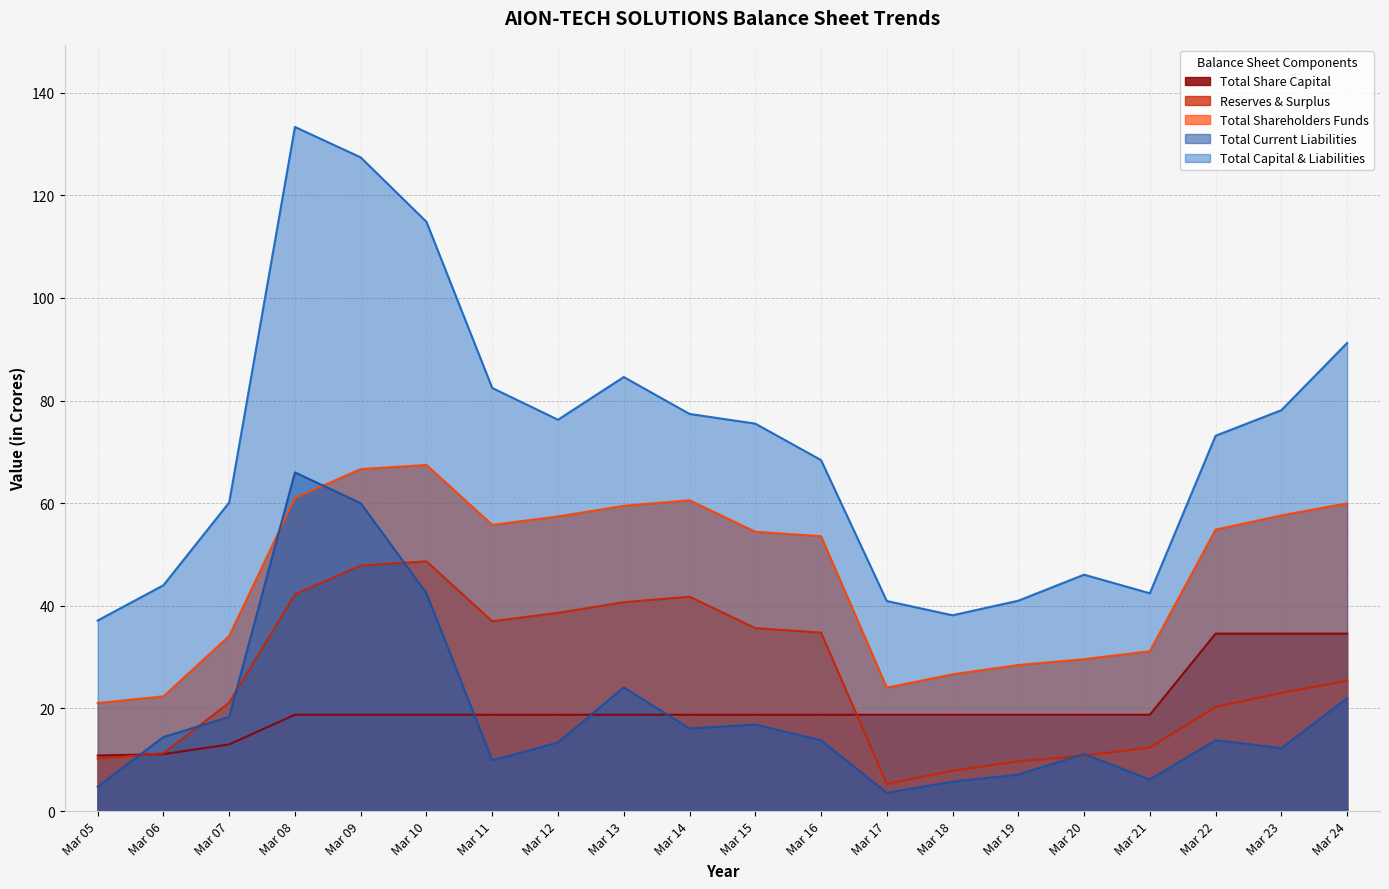

Reading right to left, extract all data points from this chart.

Total Share Capital: Mar 24=34.6	Mar 23=34.6	Mar 22=34.6	Mar 21=18.8	Mar 20=18.8	Mar 19=18.8	Mar 18=18.8	Mar 17=18.8	Mar 16=18.8	Mar 15=18.8	Mar 14=18.8	Mar 13=18.8	Mar 12=18.8	Mar 11=18.8	Mar 10=18.8	Mar 09=18.8	Mar 08=18.8	Mar 07=13.0	Mar 06=11.1	Mar 05=10.8
Reserves & Surplus: Mar 24=25.4	Mar 23=23.0	Mar 22=20.3	Mar 21=12.4	Mar 20=10.8	Mar 19=9.7	Mar 18=7.9	Mar 17=5.3	Mar 16=34.8	Mar 15=35.7	Mar 14=41.8	Mar 13=40.7	Mar 12=38.6	Mar 11=37.0	Mar 10=48.7	Mar 09=47.9	Mar 08=42.2	Mar 07=21.1	Mar 06=11.3	Mar 05=10.2
Total Shareholders Funds: Mar 24=60.0	Mar 23=57.6	Mar 22=54.9	Mar 21=31.2	Mar 20=29.6	Mar 19=28.5	Mar 18=26.7	Mar 17=24.1	Mar 16=53.6	Mar 15=54.4	Mar 14=60.6	Mar 13=59.5	Mar 12=57.4	Mar 11=55.8	Mar 10=67.5	Mar 09=66.6	Mar 08=61.0	Mar 07=34.1	Mar 06=22.4	Mar 05=21.1
Total Current Liabilities: Mar 24=22.0	Mar 23=12.3	Mar 22=13.8	Mar 21=6.2	Mar 20=11.1	Mar 19=7.1	Mar 18=5.7	Mar 17=3.6	Mar 16=13.8	Mar 15=16.9	Mar 14=16.1	Mar 13=24.1	Mar 12=13.4	Mar 11=9.9	Mar 10=42.5	Mar 09=60.0	Mar 08=66.0	Mar 07=18.4	Mar 06=14.4	Mar 05=4.8
Total Capital & Liabilities: Mar 24=91.2	Mar 23=78.1	Mar 22=73.1	Mar 21=42.5	Mar 20=46.1	Mar 19=41.0	Mar 18=38.2	Mar 17=40.9	Mar 16=68.4	Mar 15=75.5	Mar 14=77.4	Mar 13=84.6	Mar 12=76.3	Mar 11=82.5	Mar 10=114.8	Mar 09=127.4	Mar 08=133.3	Mar 07=60.1	Mar 06=44.0	Mar 05=37.1